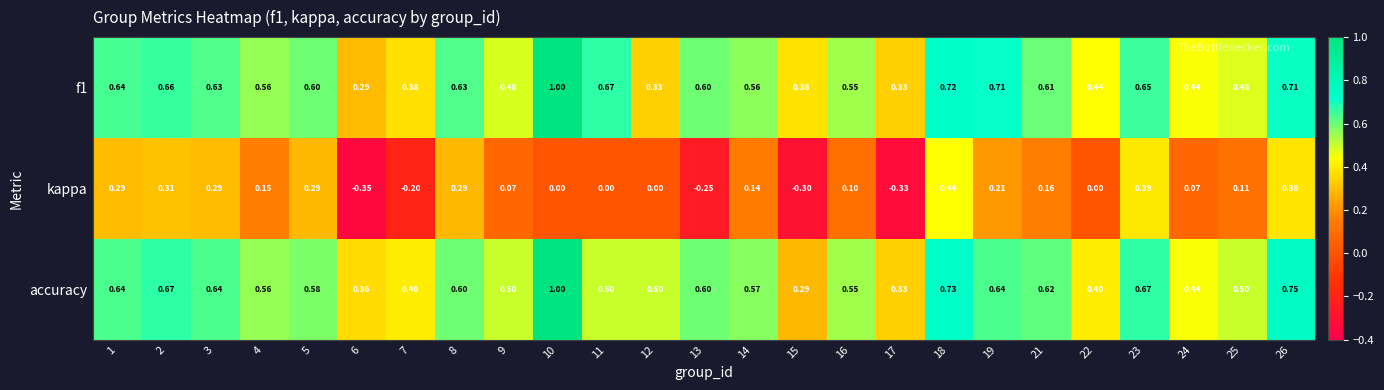

Between 8 and 13, which series saw the biggest shift?

kappa